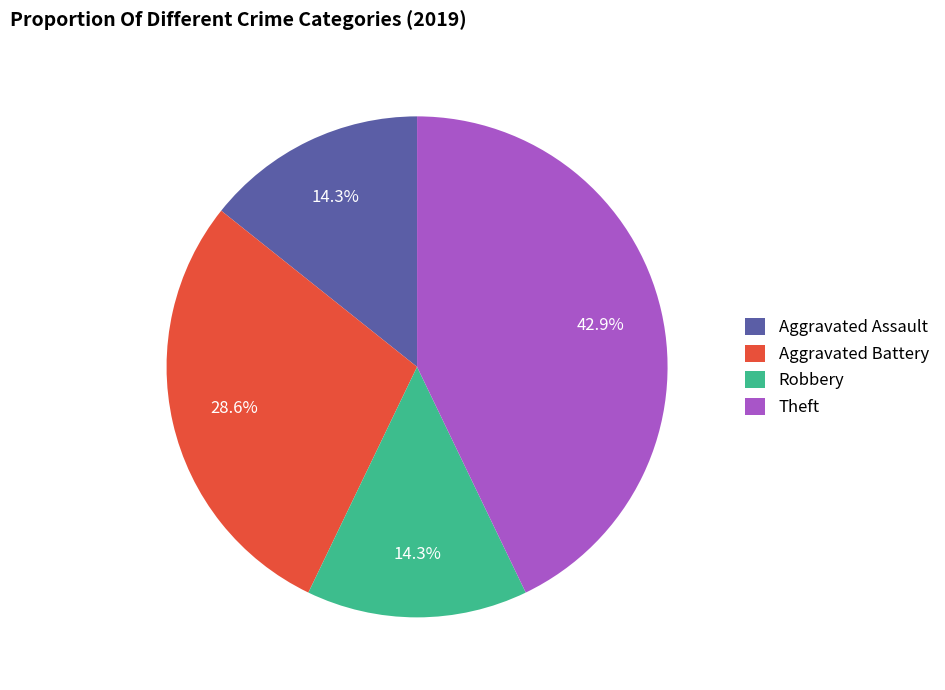

How many segments does this pie chart have?

4